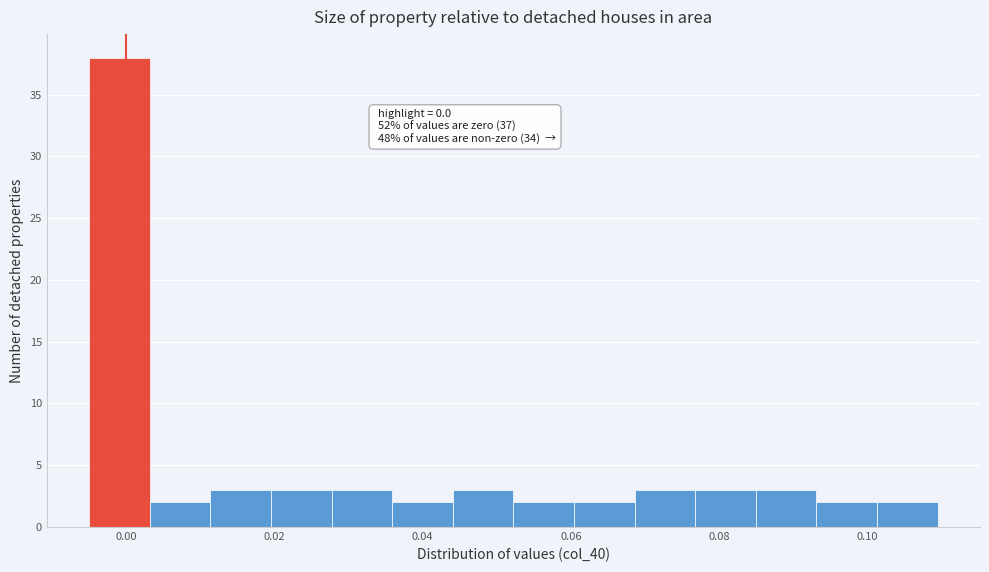

Which range on the x-axis has the tallest bar?

-0.004 to 0.004